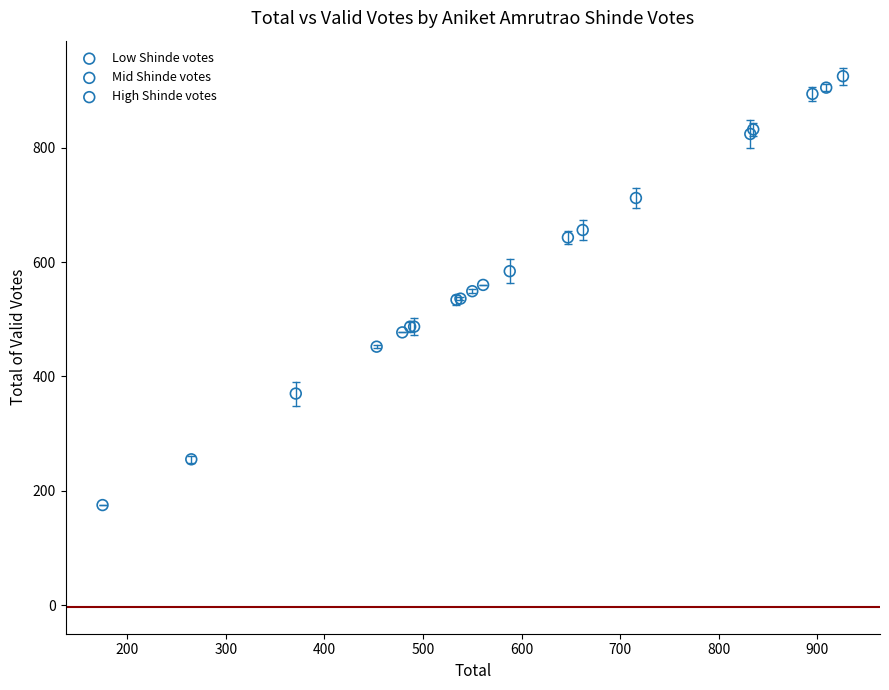

Which series contains the lowest Y value?

Low Shinde votes